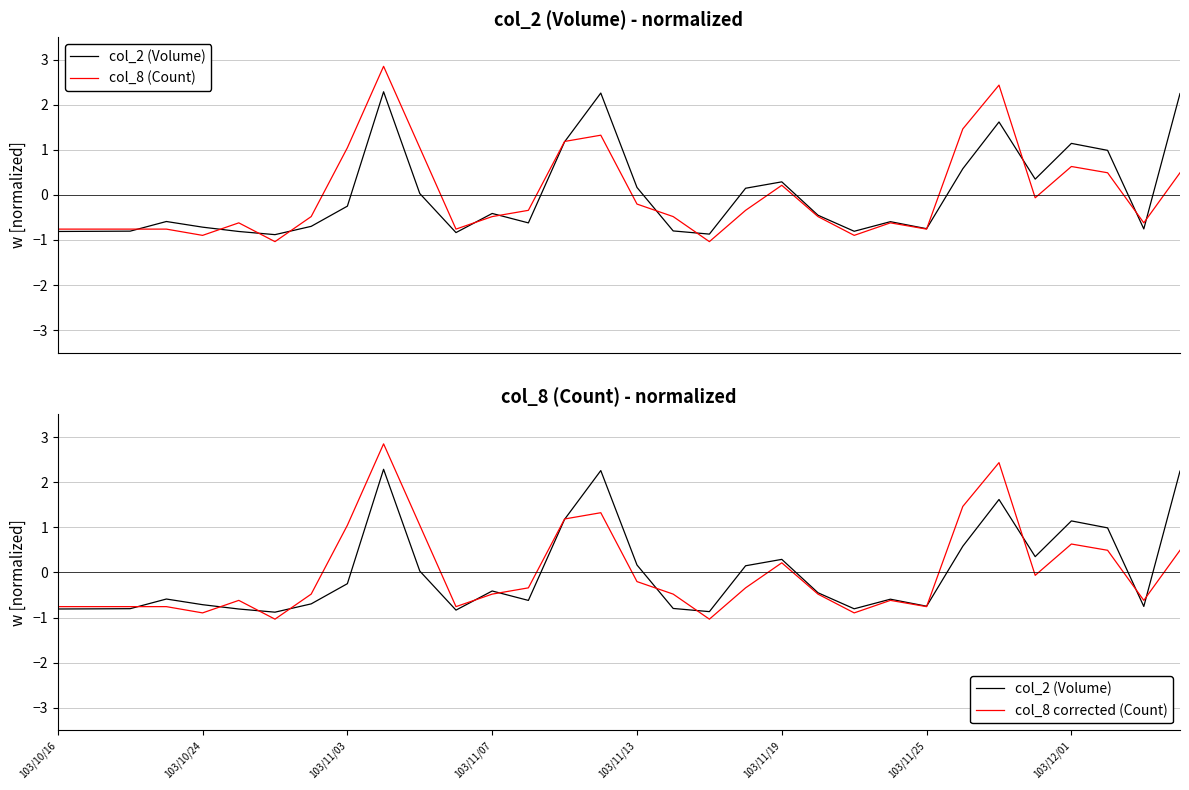

How many data points in col_8 corrected (Count) are above 0?

11